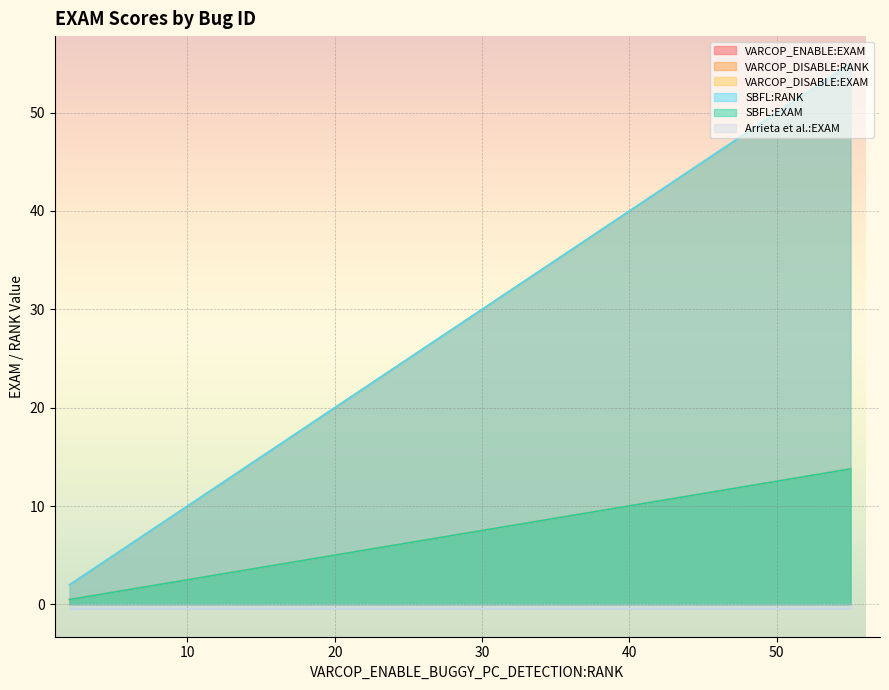

What is the difference between the maximum and minimum values in the VARCOP_DISABLE:EXAM series?

13.3